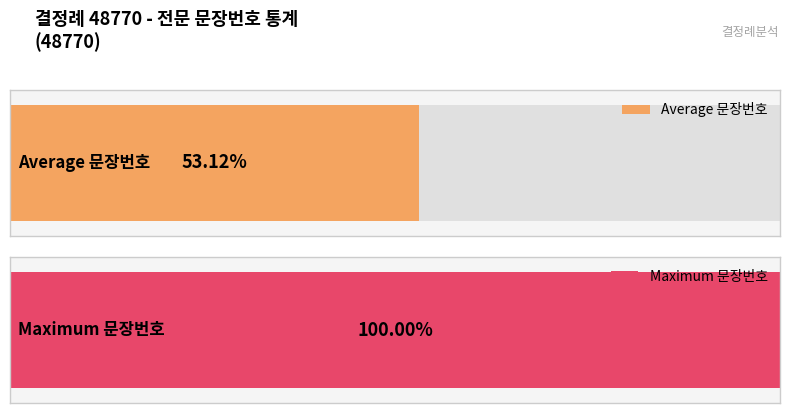

The chart shows a value of 4 at 7. True or false?

False